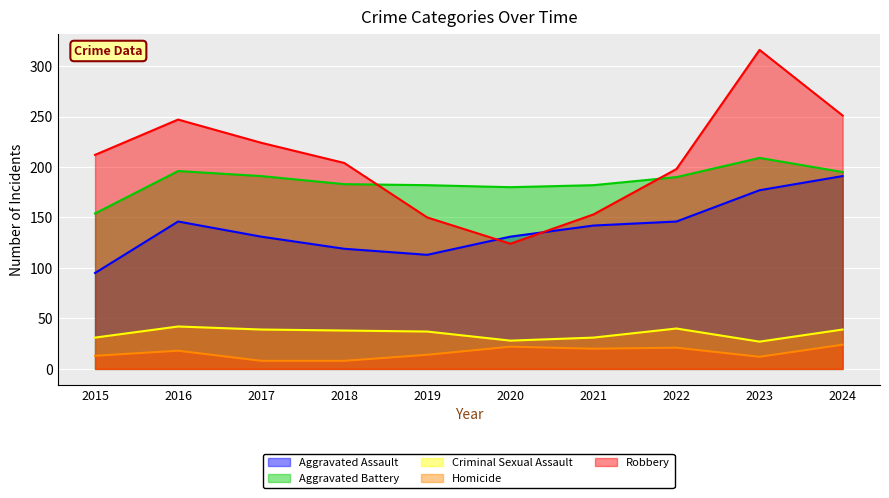

Where is the first local minimum for Homicide?

2021